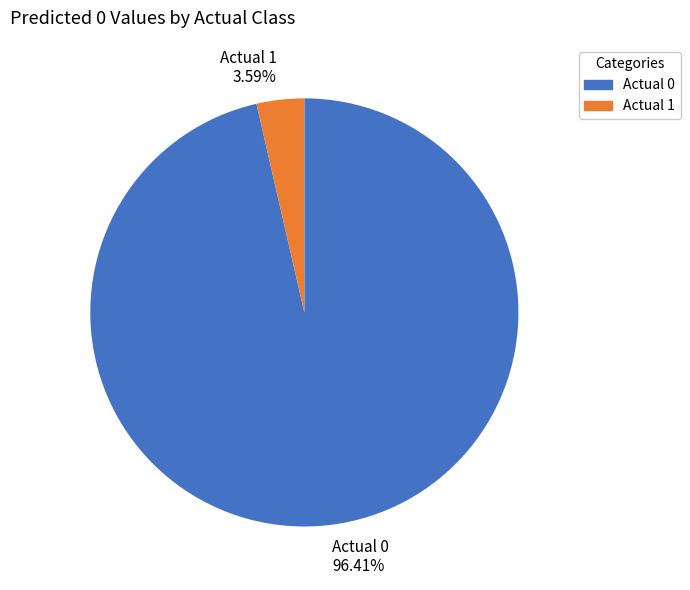

The Actual 1 slice represents 4% of the pie. True or false?

True